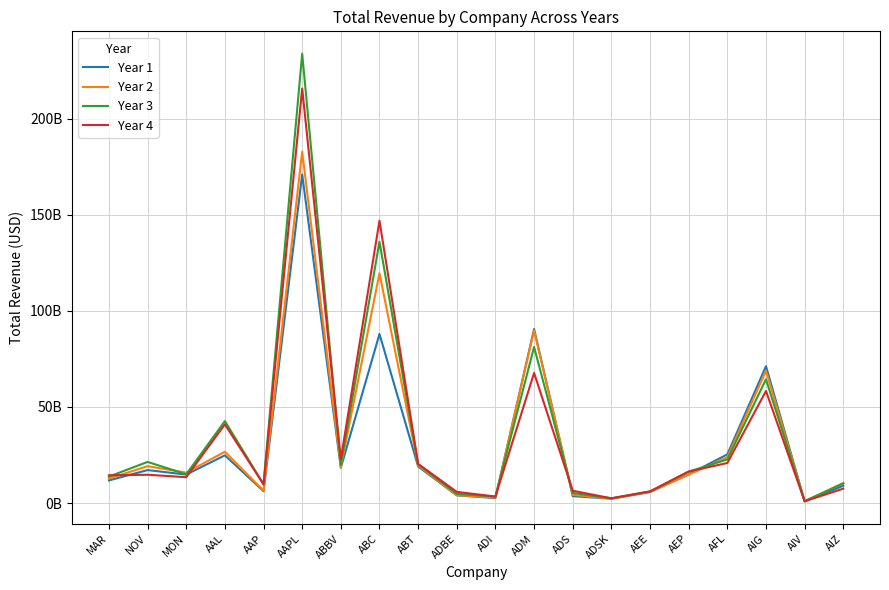

Rank the series by their maximum value, from lowest to highest.

Year 1, Year 2, Year 4, Year 3